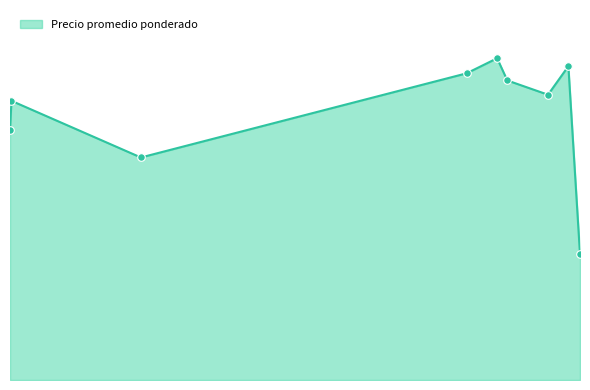

Is this an area chart (filled region under the line)?

Yes